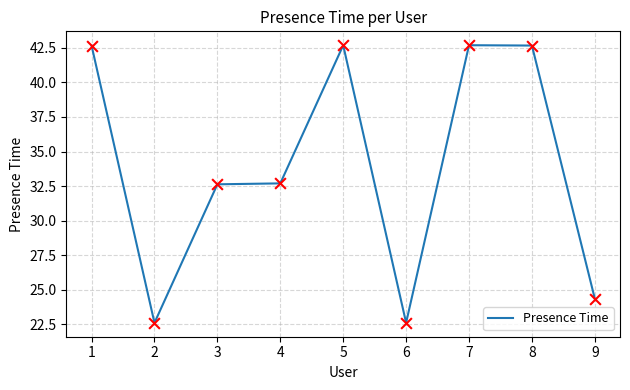

What is the change in value from 3 to 8?

+10.0